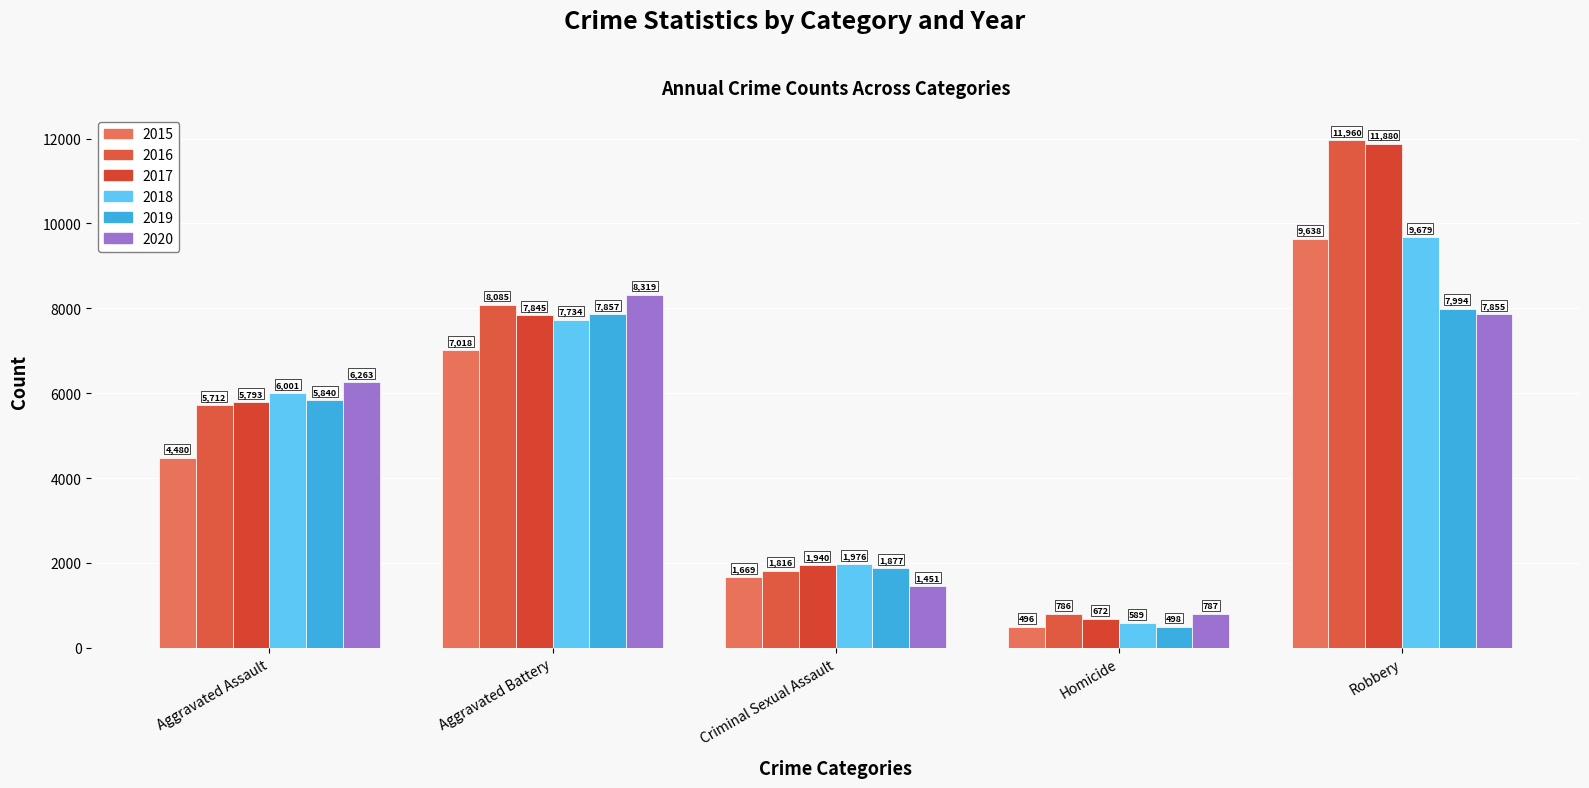

What is the lowest value of the 2015 series?

496